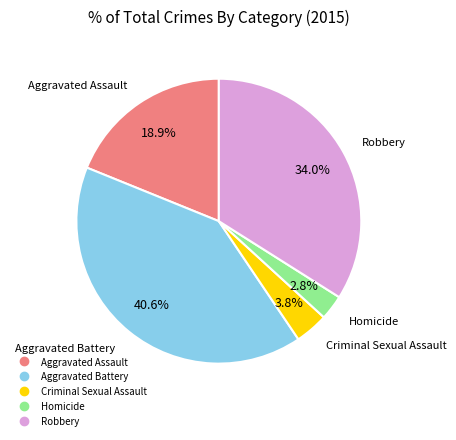

The Aggravated Assault slice represents 19% of the pie. True or false?

True